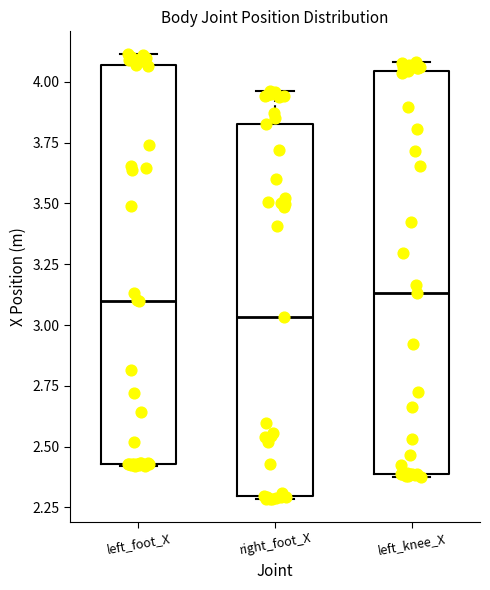

Which box's median line is the lowest?

right_foot_X